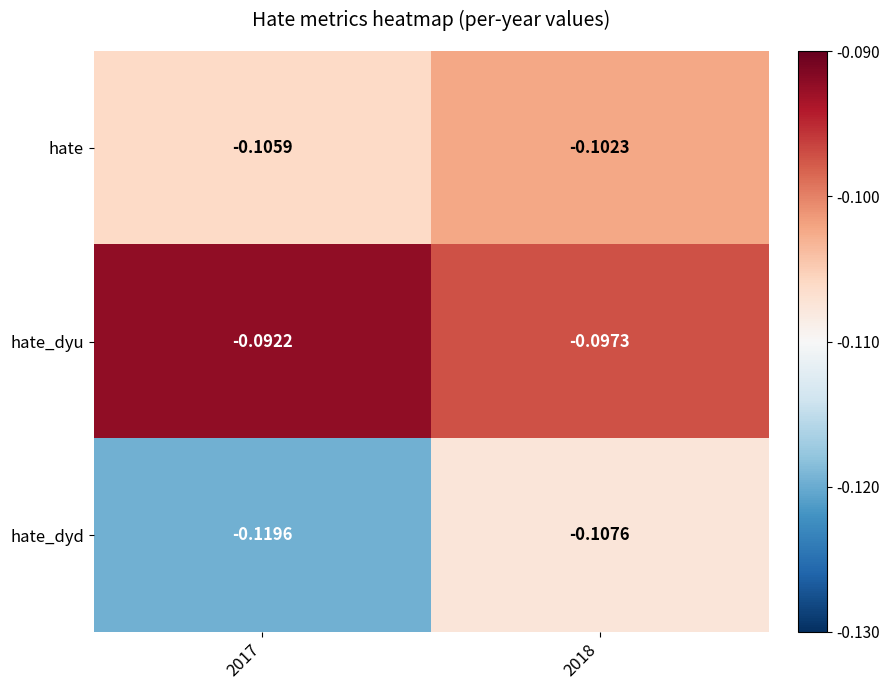

Which series has the largest total across all categories?

hate_dyu